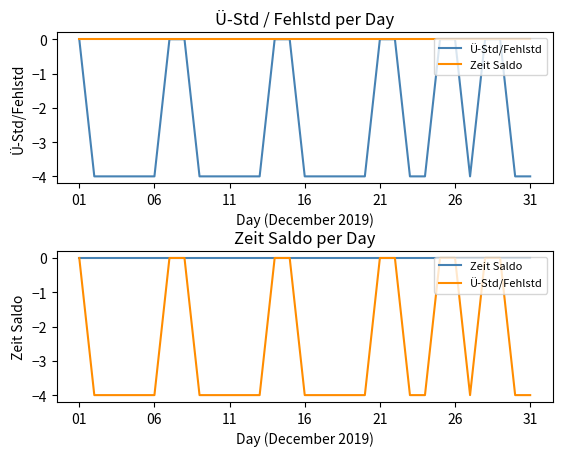

Rank the series by their average value, from highest to lowest.

Zeit Saldo, Ü-Std/Fehlstd